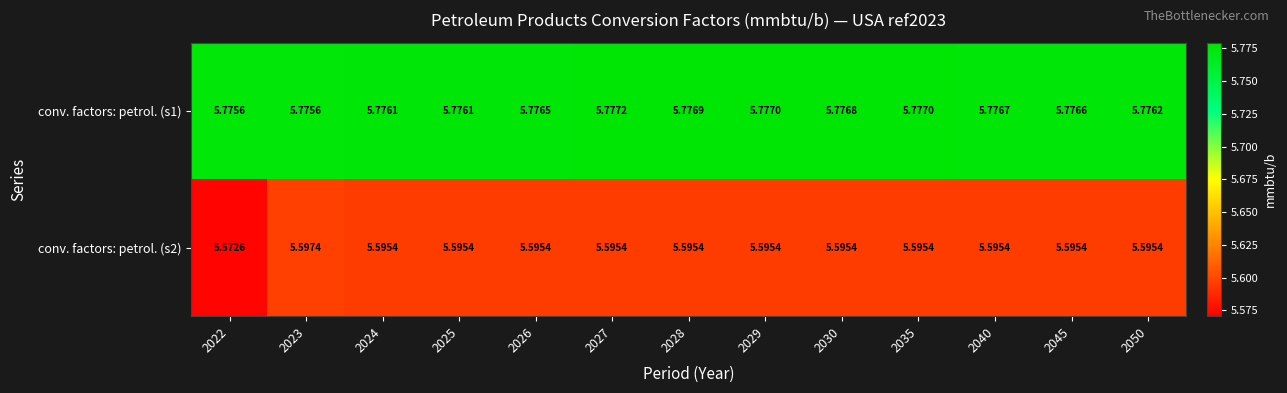

Is the value of conv. factors: petrol. (s1) at 2026 greater than the value of conv. factors: petrol. (s2) at 2024?

Yes